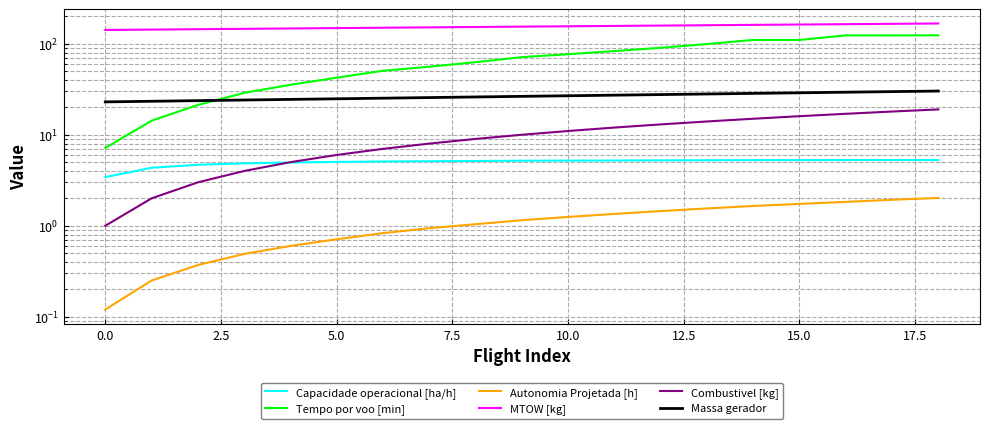

At 0.0, list the series in order from largest to smallest.

MTOW [kg], Massa gerador, Tempo por voo [min], Capacidade operacional [ha/h], Combustivel [kg], Autonomia Projetada [h]